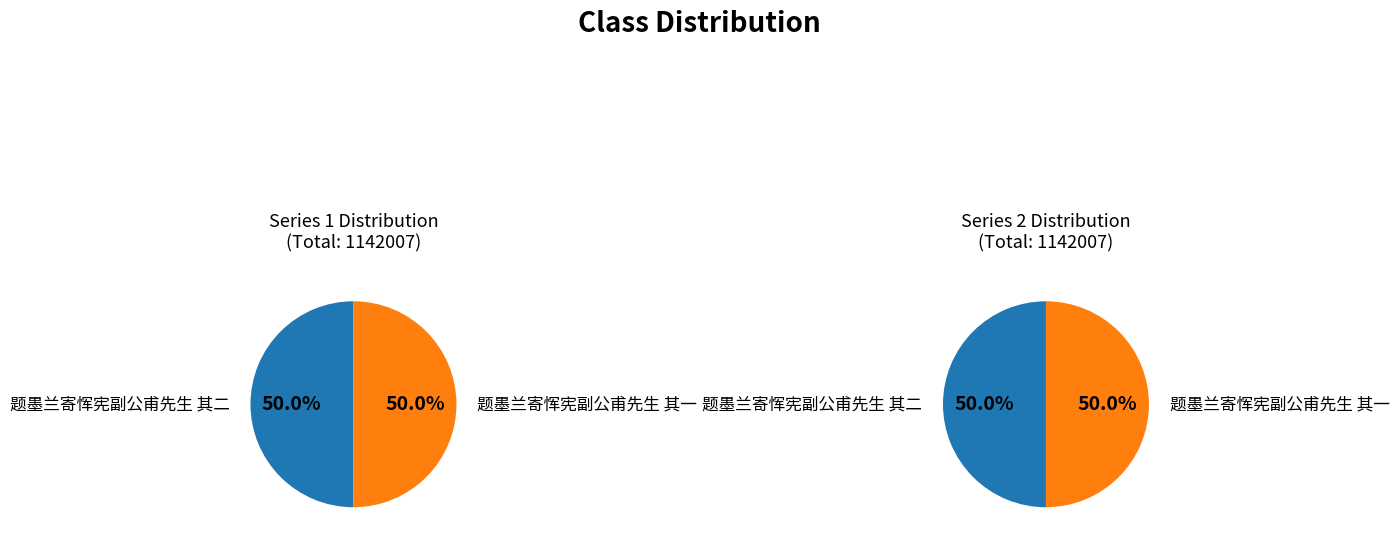

Which slice is the largest?

题墨兰寄恽宪副公甫先生 其二